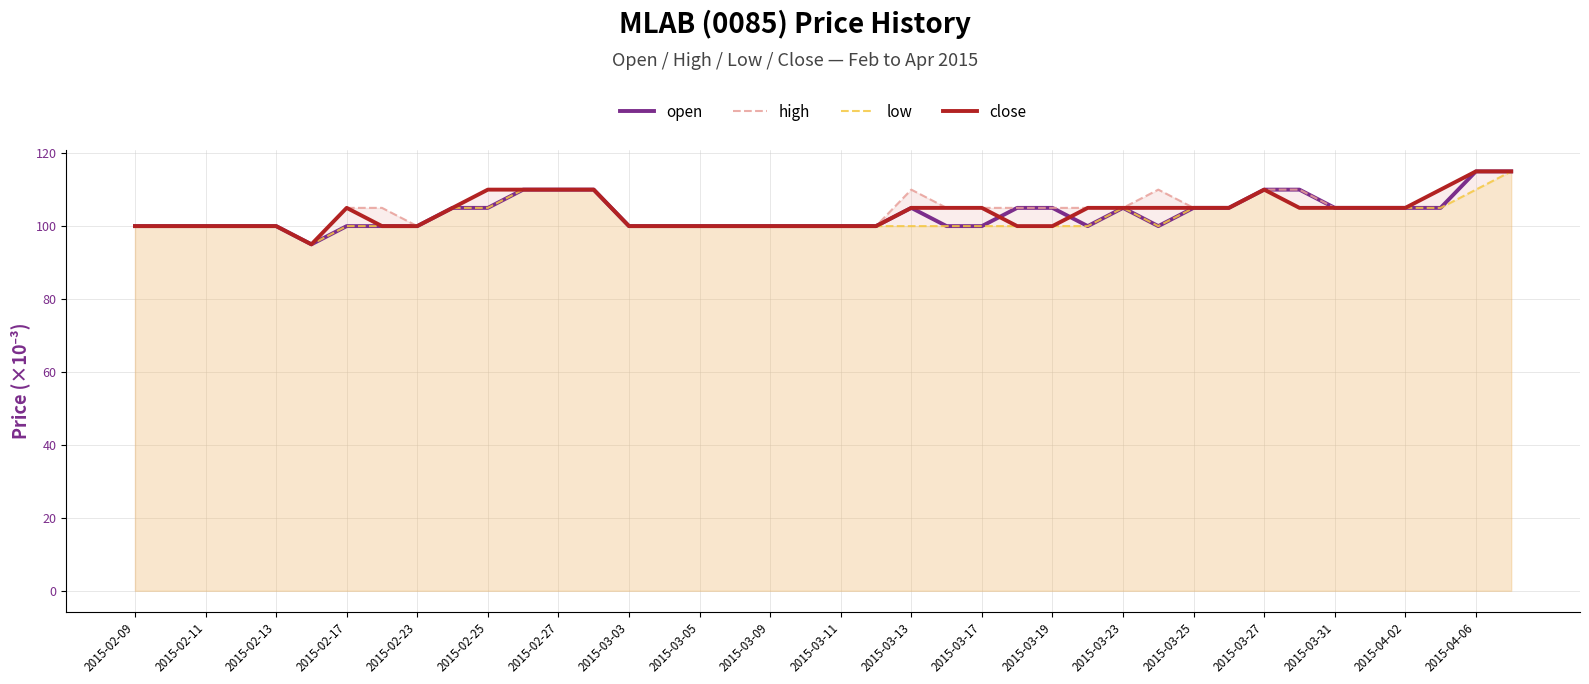

What is the average value of the high series?

105